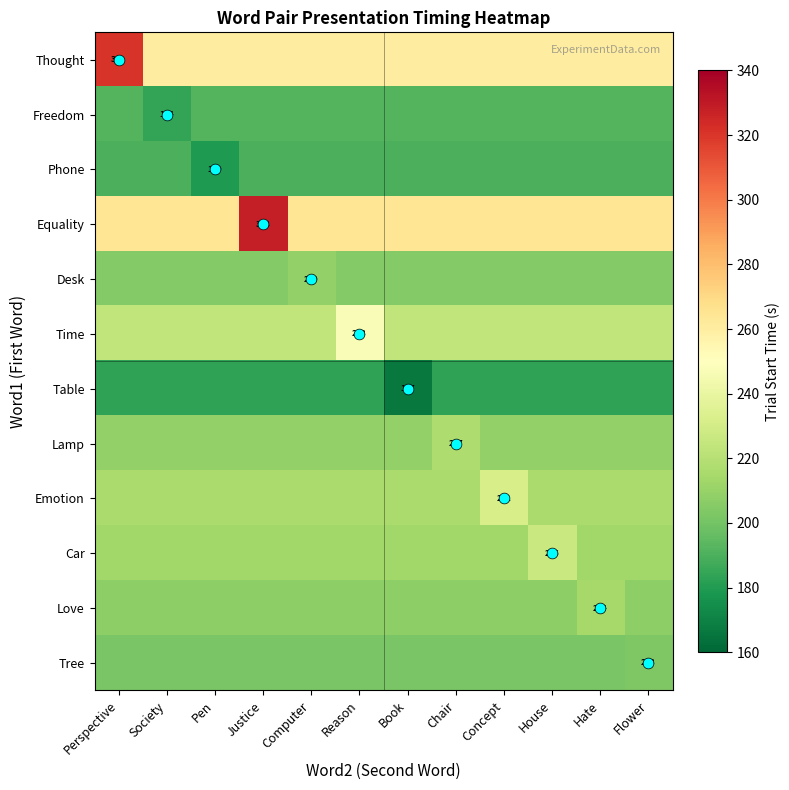

Is the value of Freedom at Perspective greater than the value of Car at Concept?

No